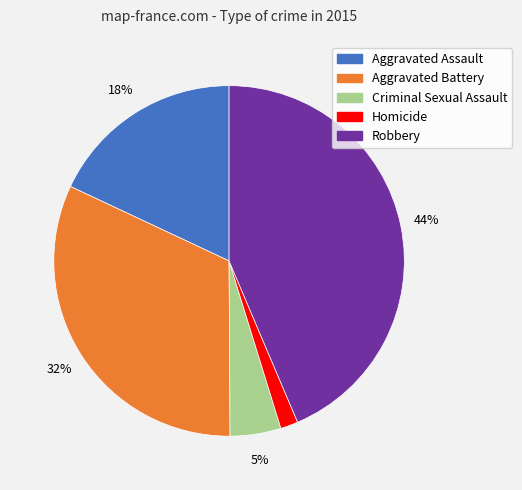

What is the ratio of the value at Aggravated Assault to the value at Robbery?

0.4